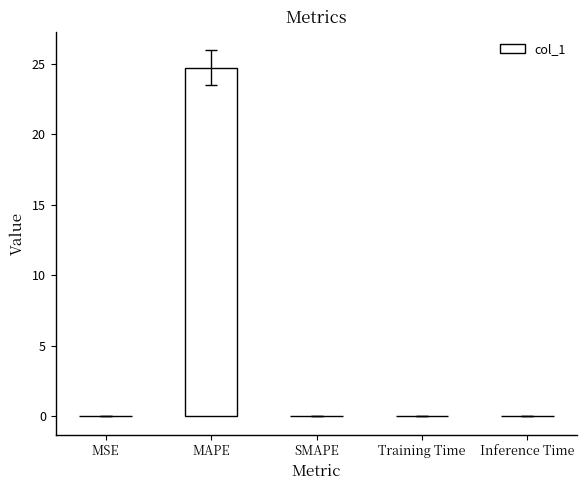

What is the sum of all values?

24.7